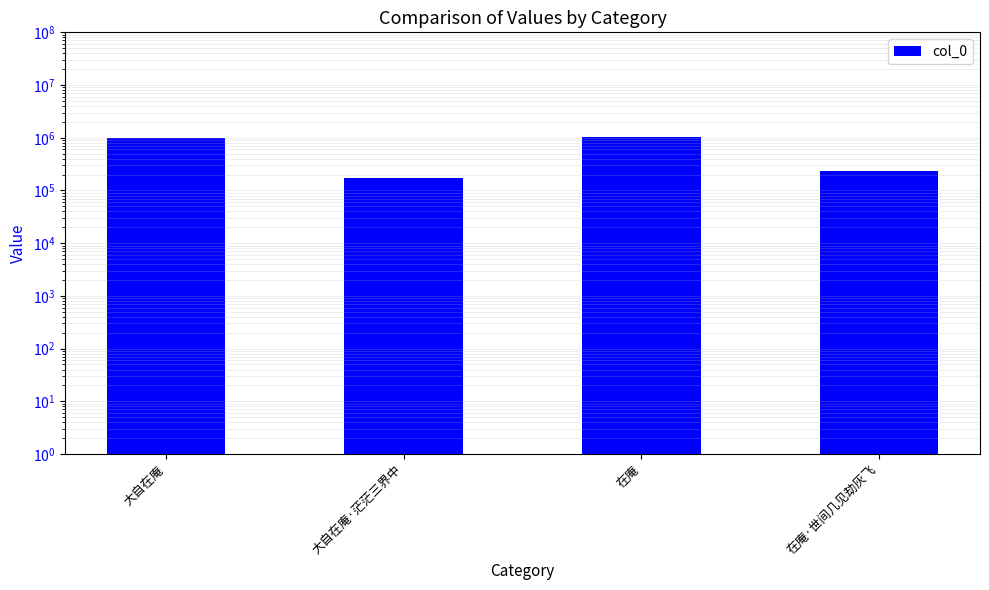

How many data points does each series have?

4